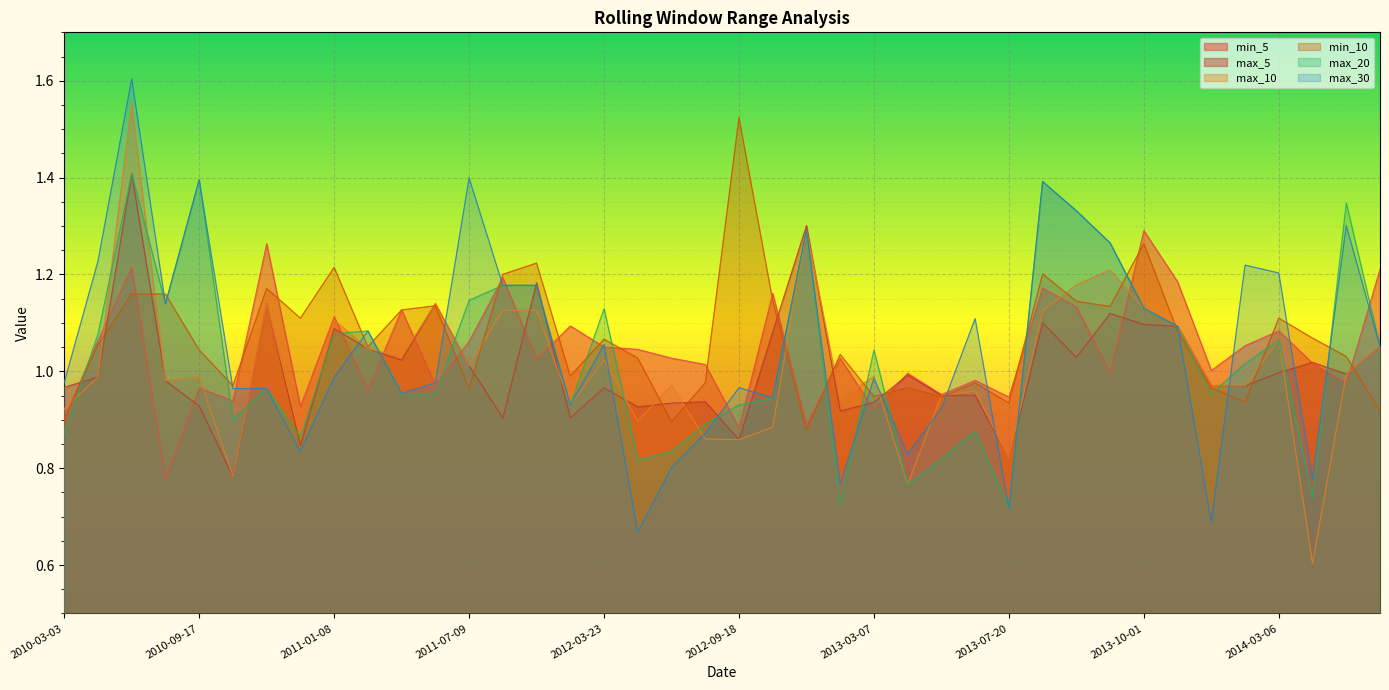

In max_5, how many points are lower than both neighbors (excluding endpoints)?

12